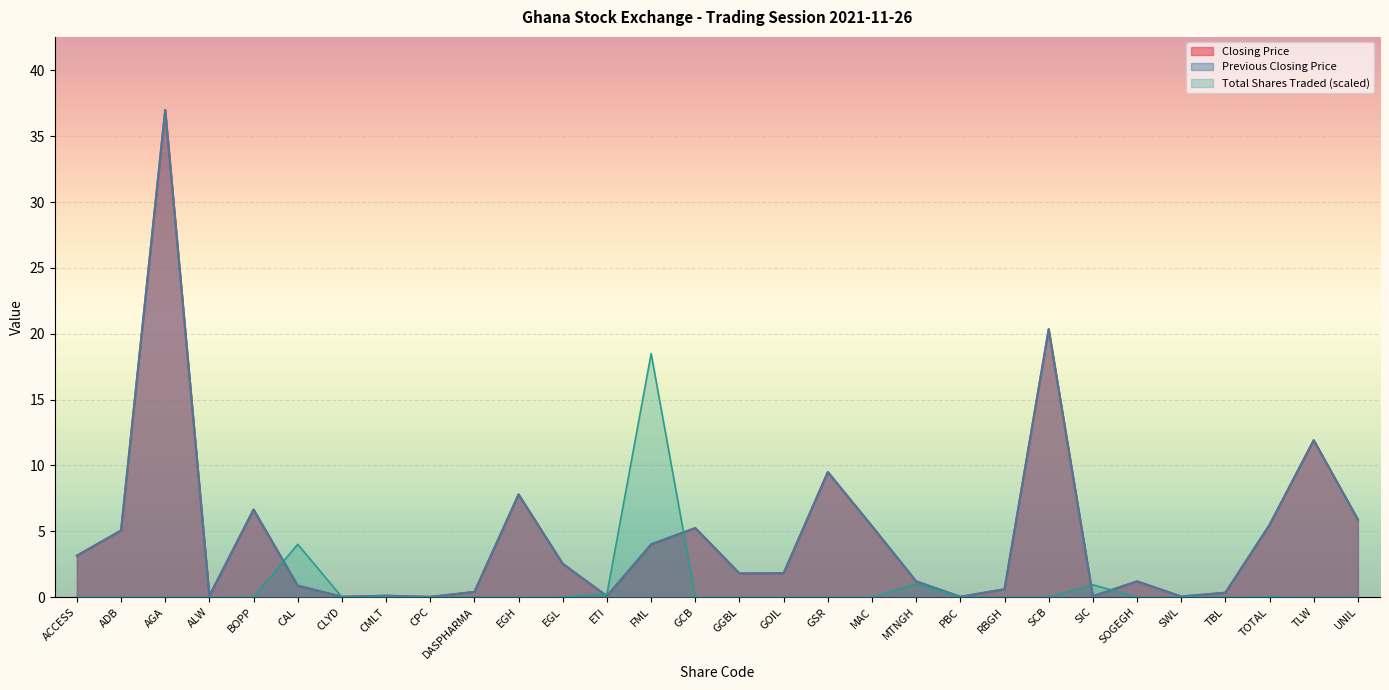

Which series changed the most between ADB and UNIL?

Previous Closing Price